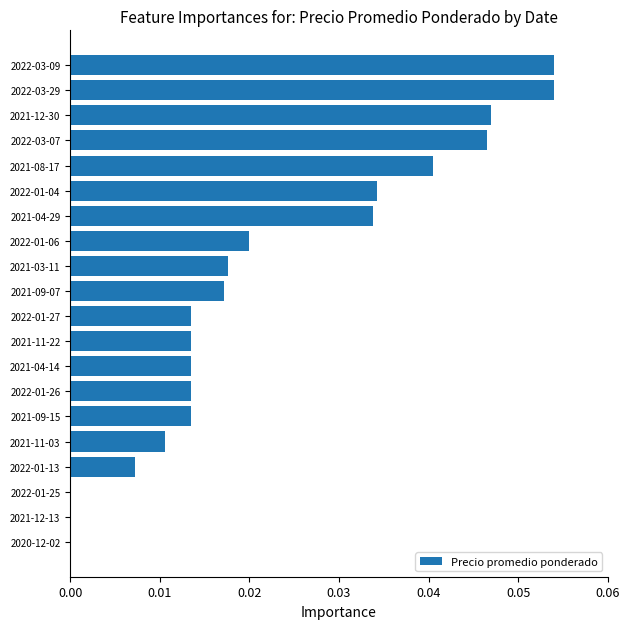

What is the sum of all values?

0.4